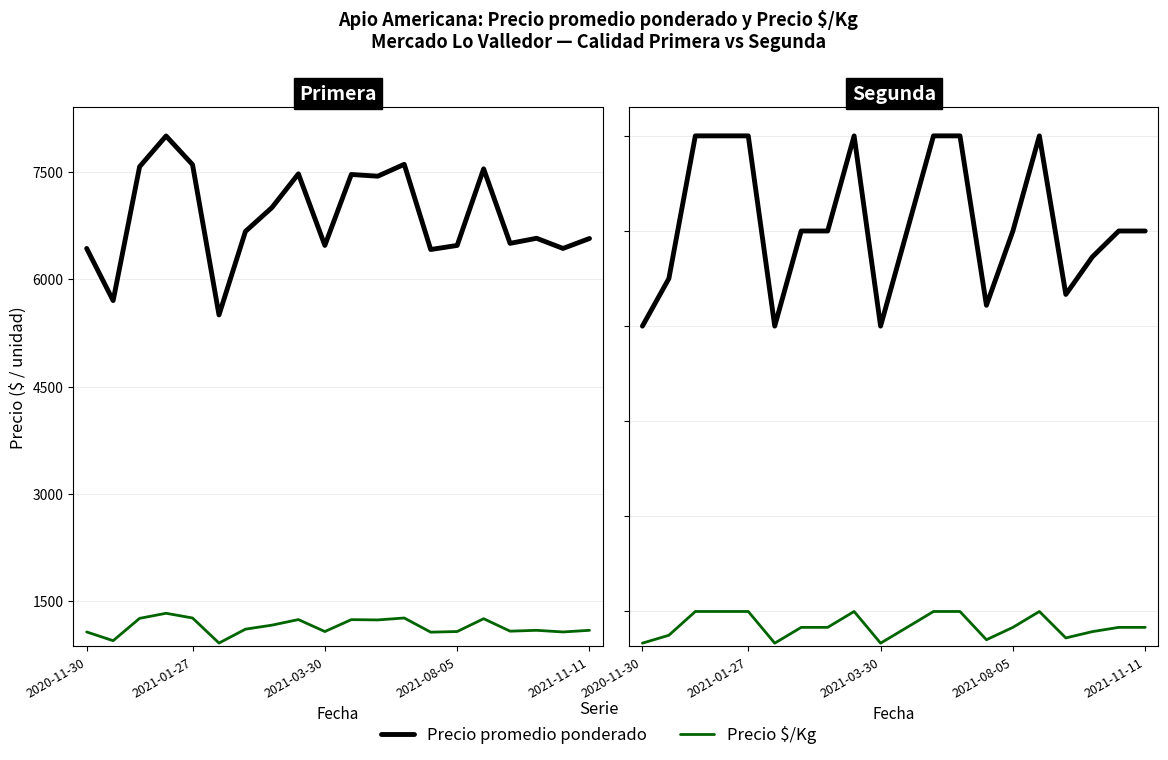

The value of Precio promedio ponderado at 7 is 7523. True or false?

False